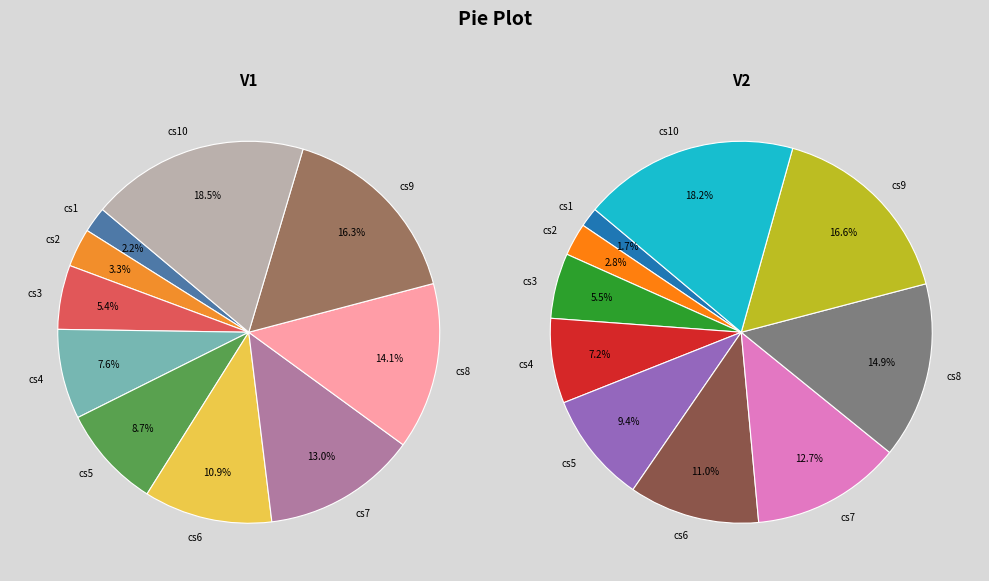

To the nearest percent, what is the average slice percentage?

10%